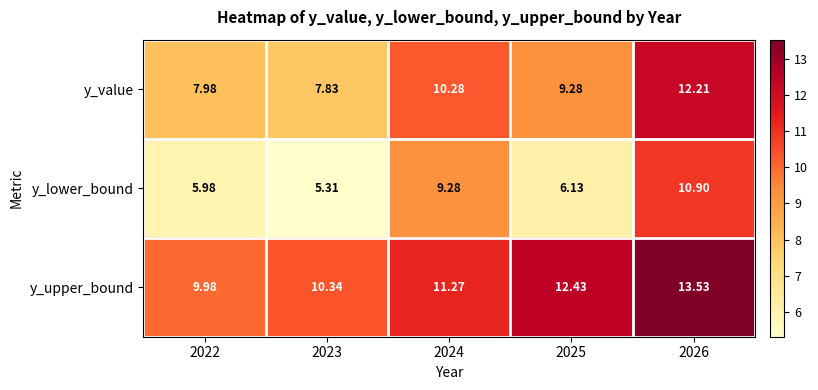

Is the value of y_lower_bound at 2022 greater than the value of y_upper_bound at 2023?

No